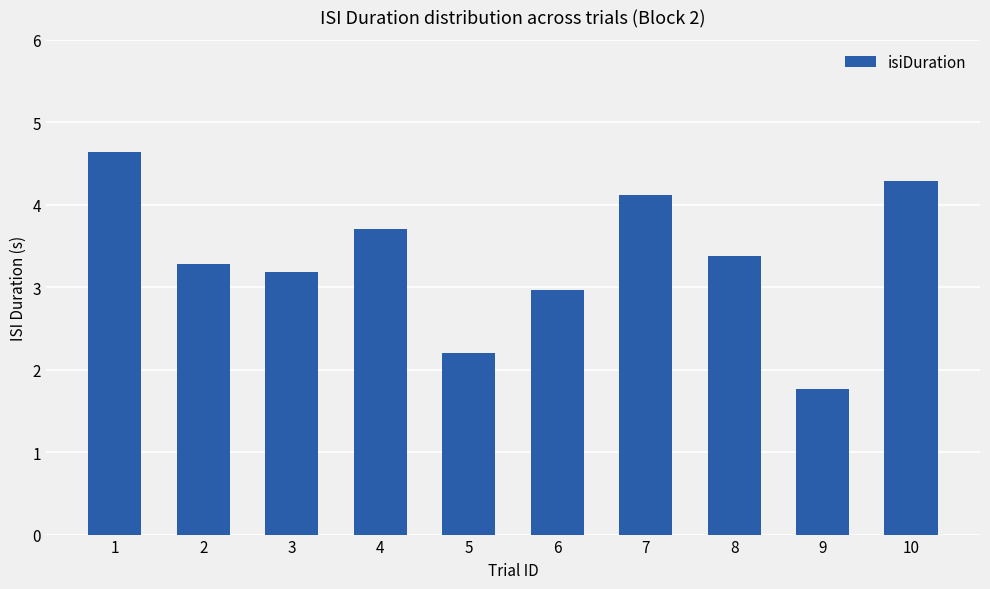

How many bars are there in total?

10